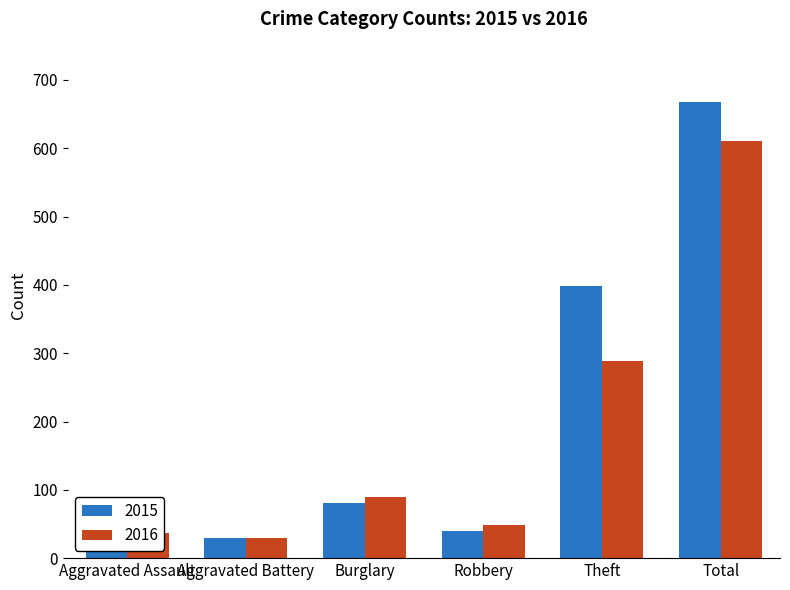

List the series in order of their overall mean, lowest first.

2016, 2015